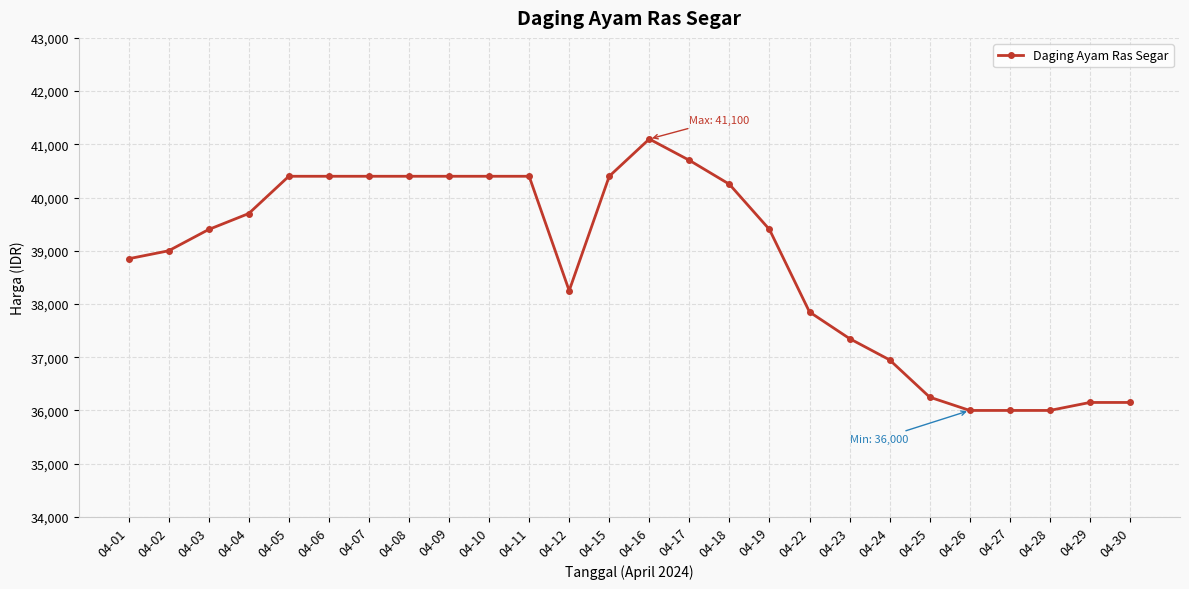

What is the minimum value shown in the chart?

36000